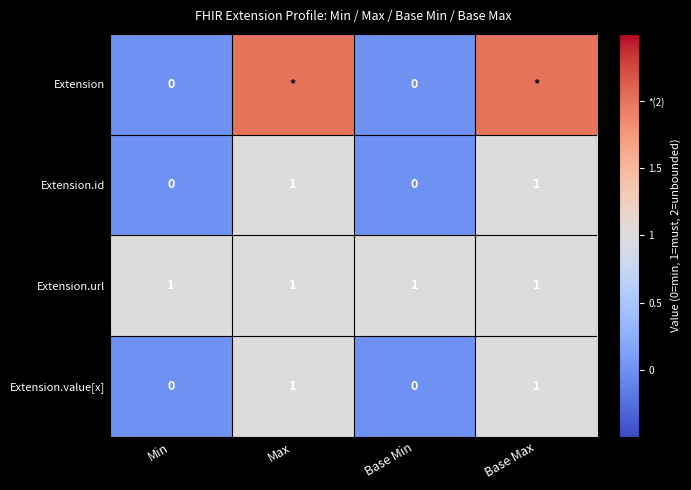

What is the lowest value of the Extension.url series?

1